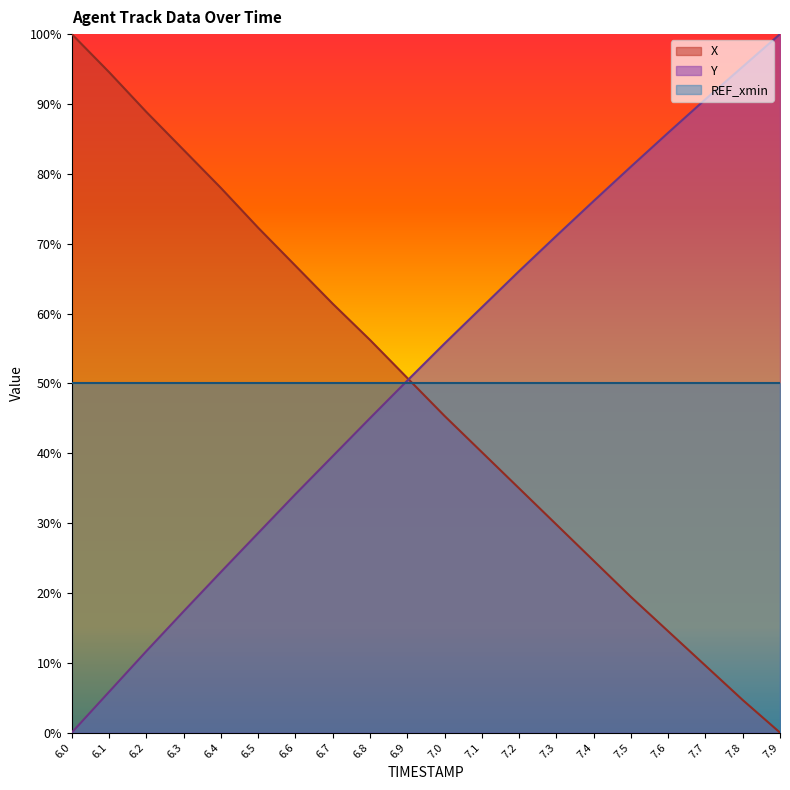

True or false: Y has more than 1 points higher than both neighbors.

False